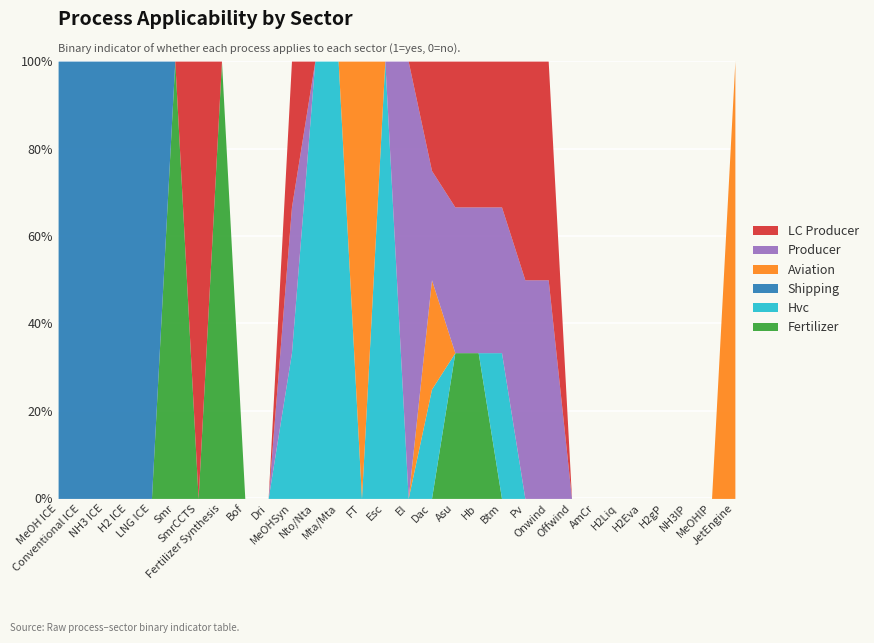

At which label is Hvc closest to 0?

MeOH ICE